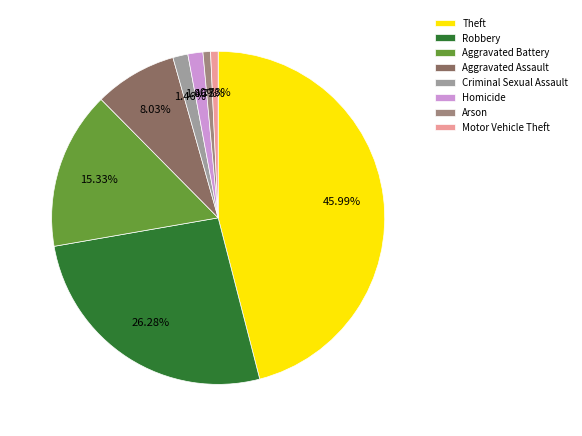

What is the largest slice in the pie chart?

Theft